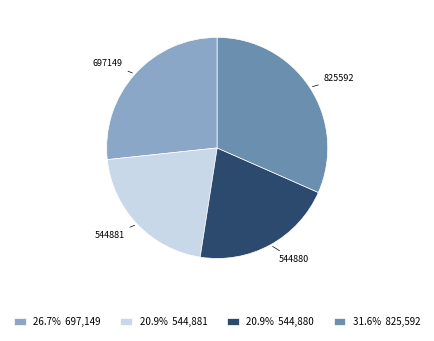

What is the largest slice in the pie chart?

825592